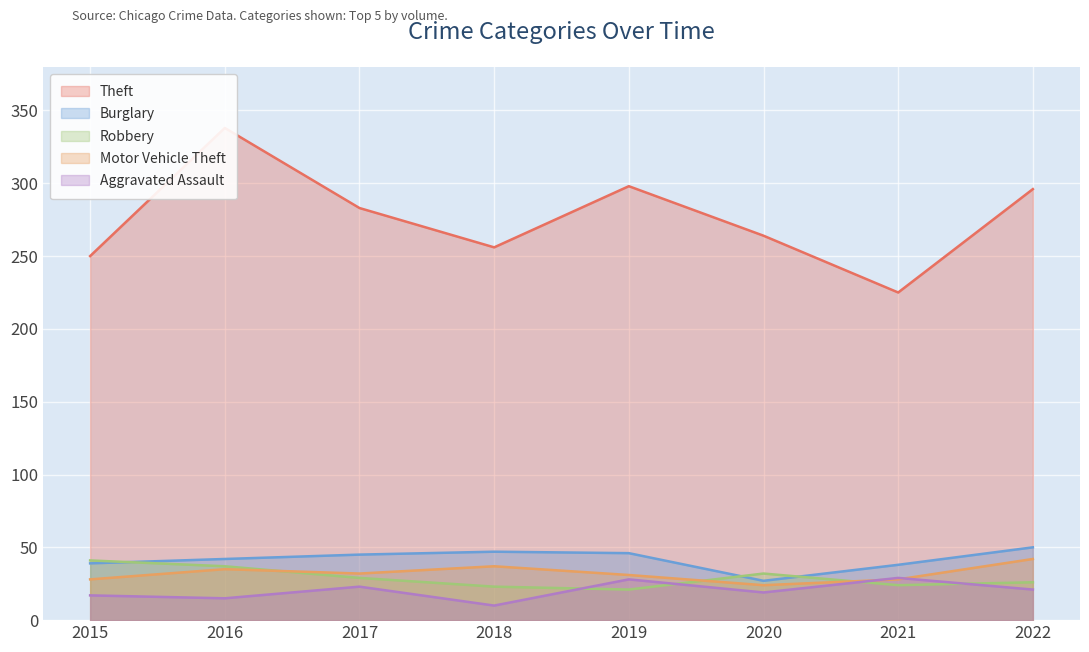

What is the approximate value of Burglary at 2020?

27